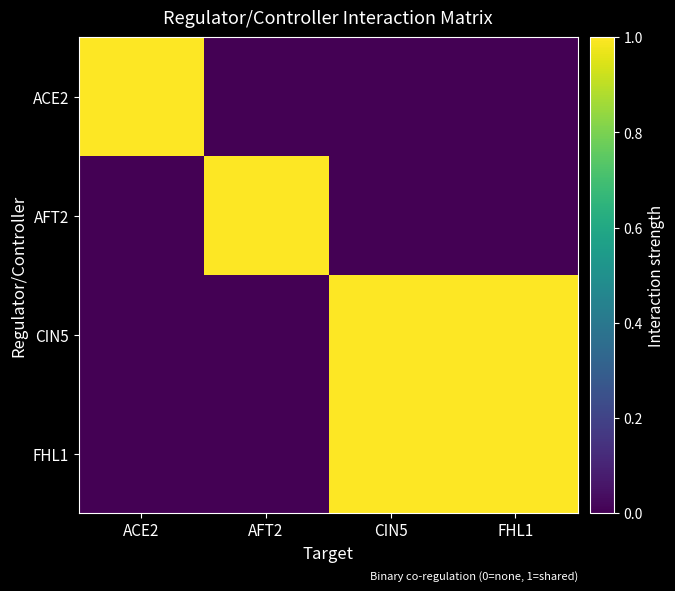

Which series has the largest total across all categories?

CIN5